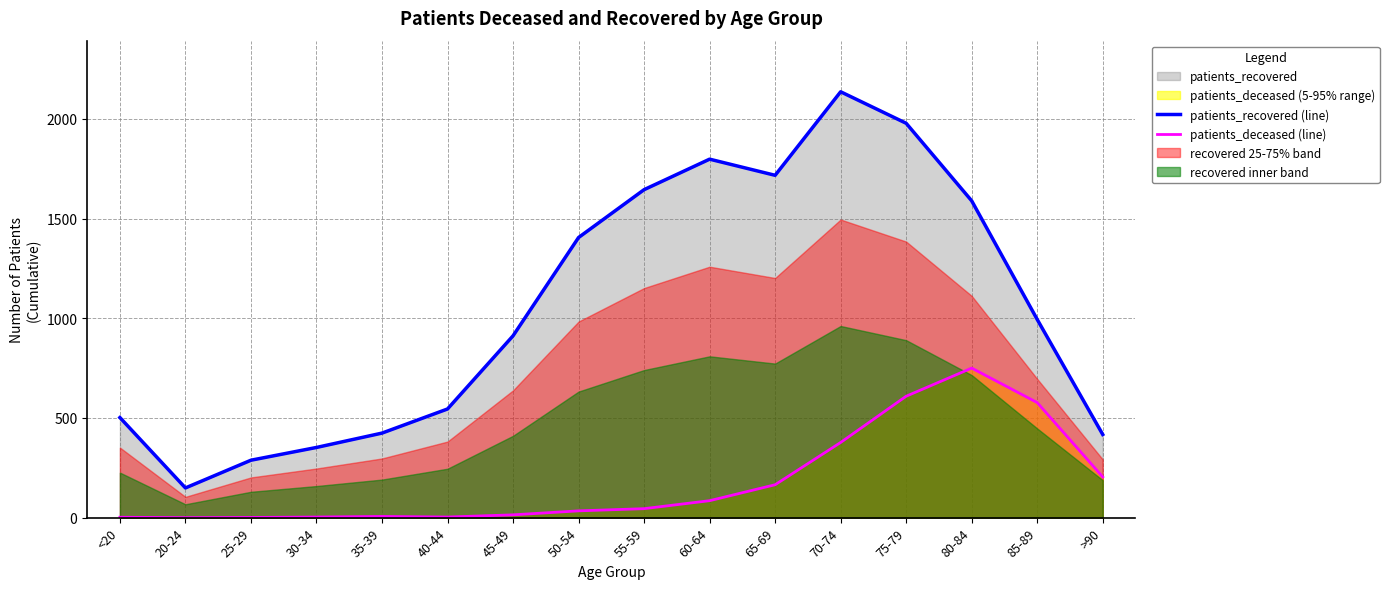

What is the difference between the patients_recovered (line) values at 80-84 and 45-49?

677